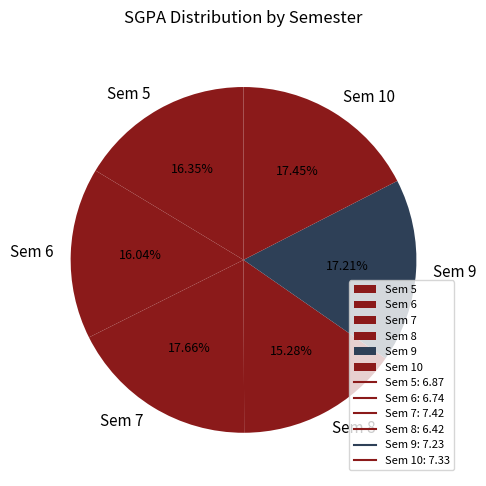

What percentage is the Sem 5 slice, to the nearest percent?

16%